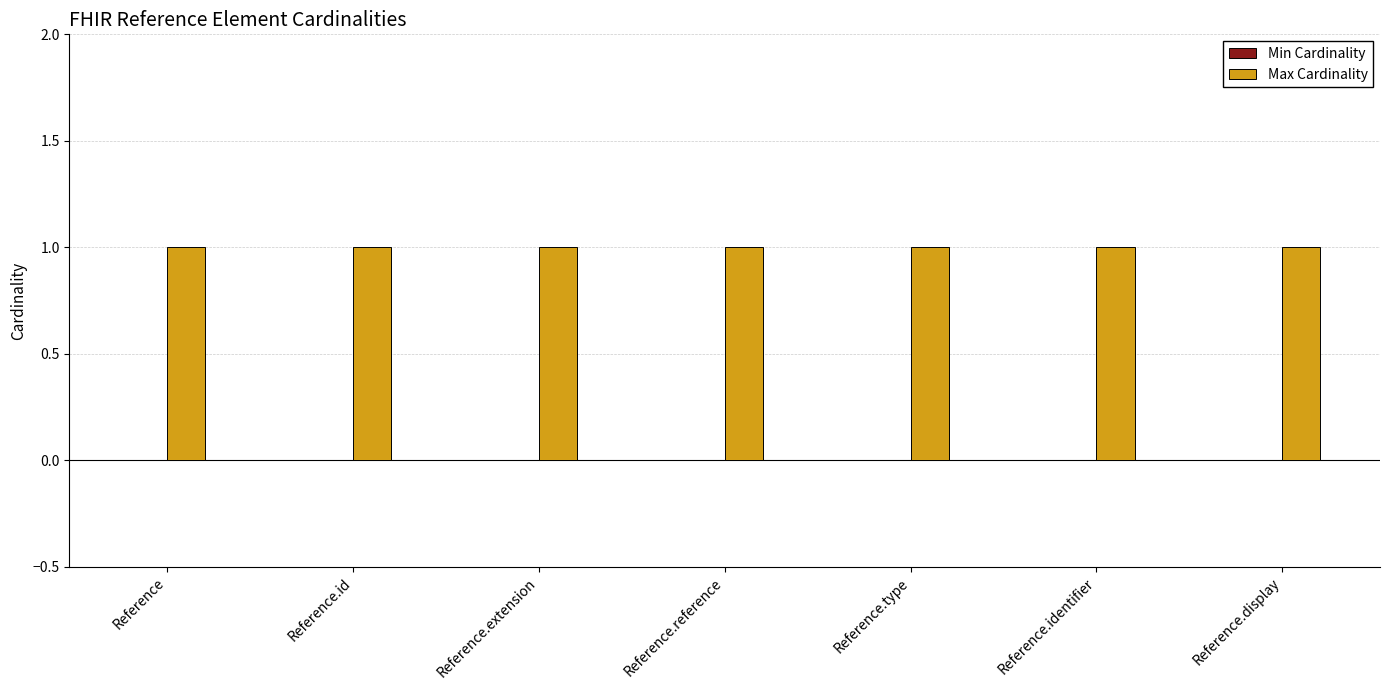

The value of Max Cardinality at Reference.display is 0. True or false?

False